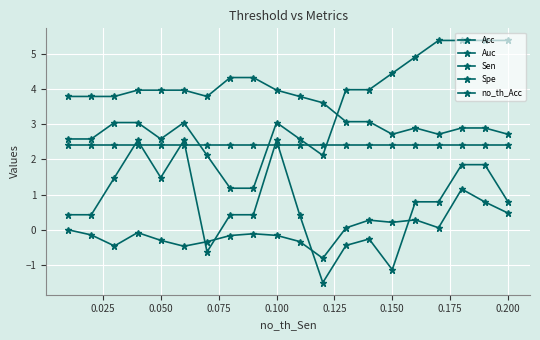

Is this an area chart (filled region under the line)?

No